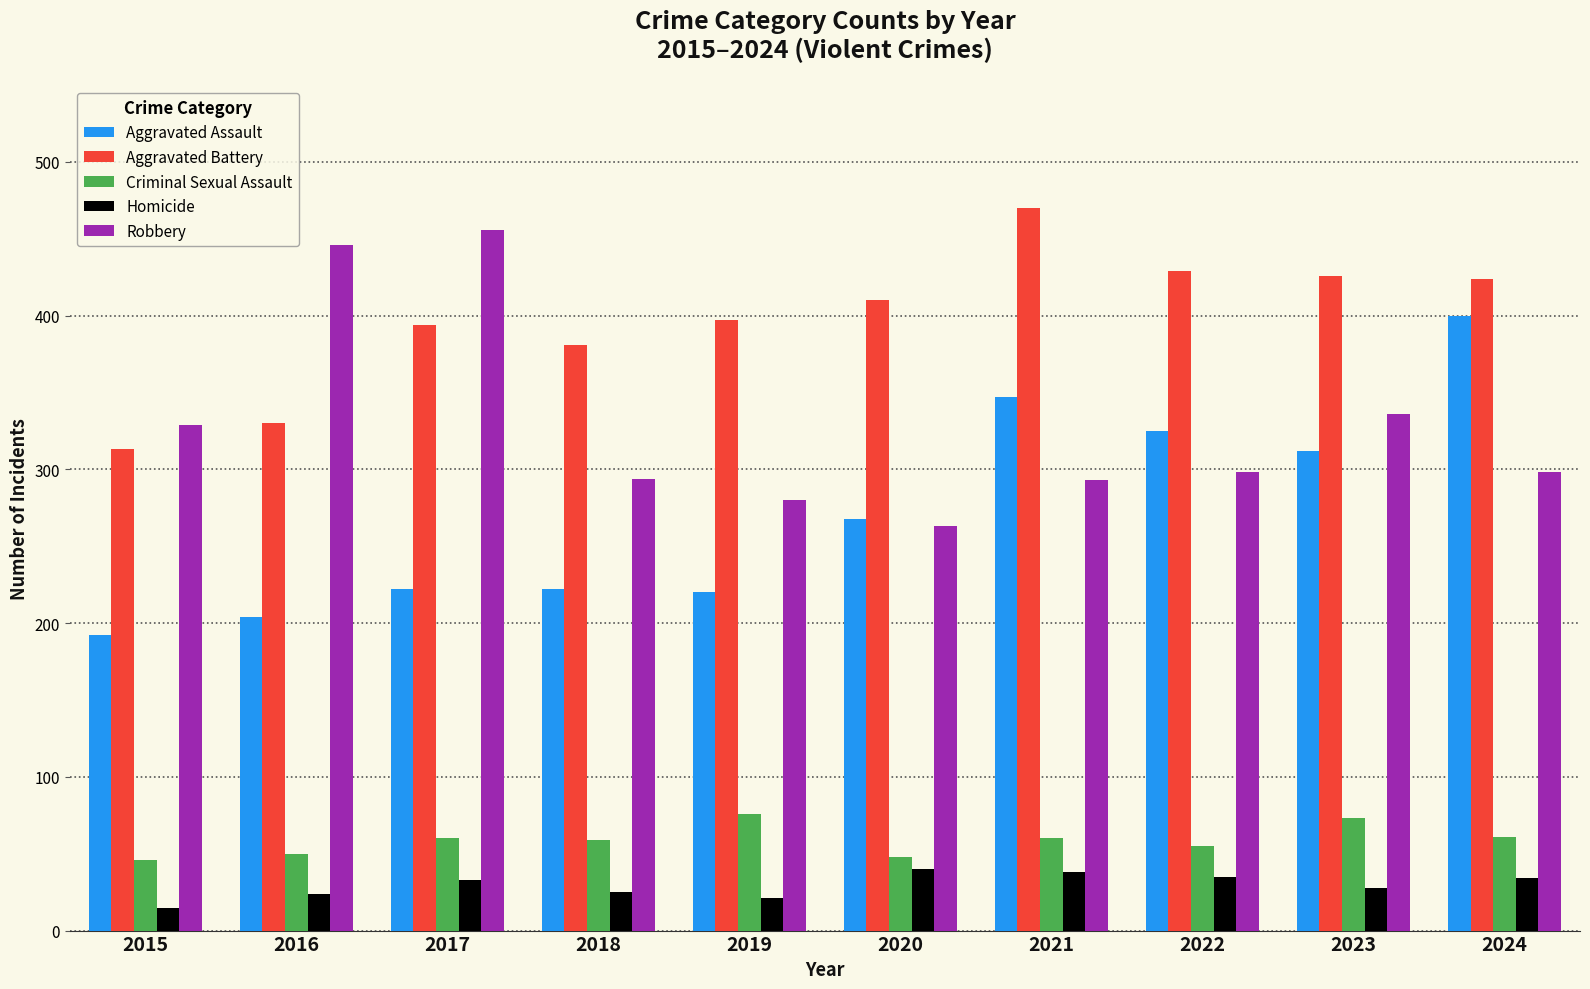

What is the sum of the Robbery values at 2023 and 2019?

616